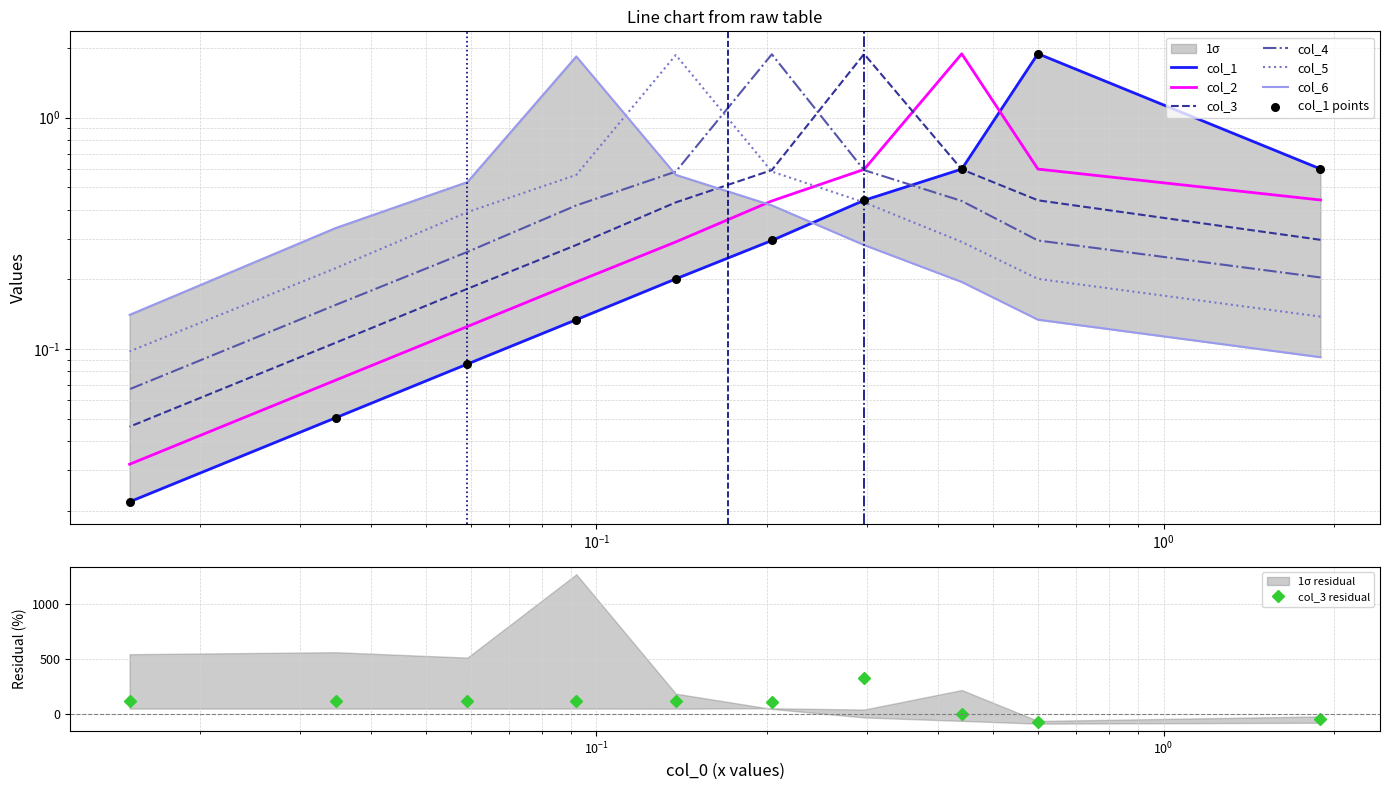

Which series reaches the maximum Y coordinate?

col_1